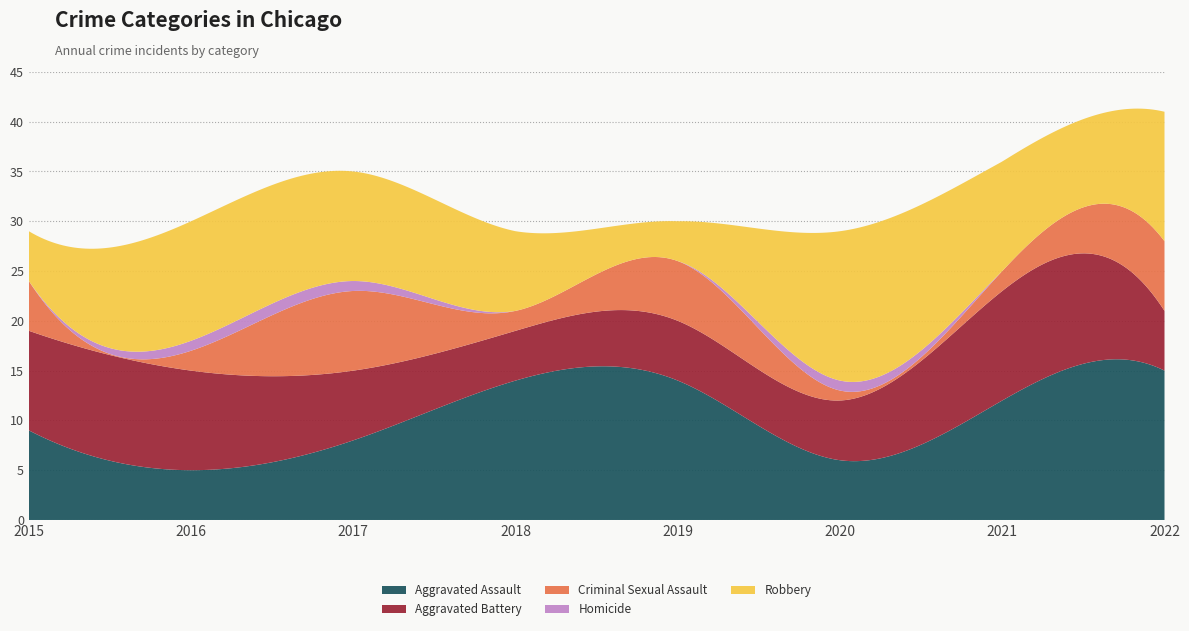

Reading left to right, transcribe all the data shown in this chart.

Aggravated Assault: 2015=9	2016=5	2017=8	2018=14	2019=14	2020=6	2021=12	2022=15
Aggravated Battery: 2015=10	2016=10	2017=7	2018=5	2019=6	2020=6	2021=11	2022=6
Criminal Sexual Assault: 2015=5	2016=2	2017=8	2018=2	2019=6	2020=1	2021=2	2022=7
Homicide: 2015=0	2016=1	2017=1	2018=0	2019=0	2020=1	2021=0	2022=0
Robbery: 2015=5	2016=12	2017=11	2018=8	2019=4	2020=15	2021=11	2022=13